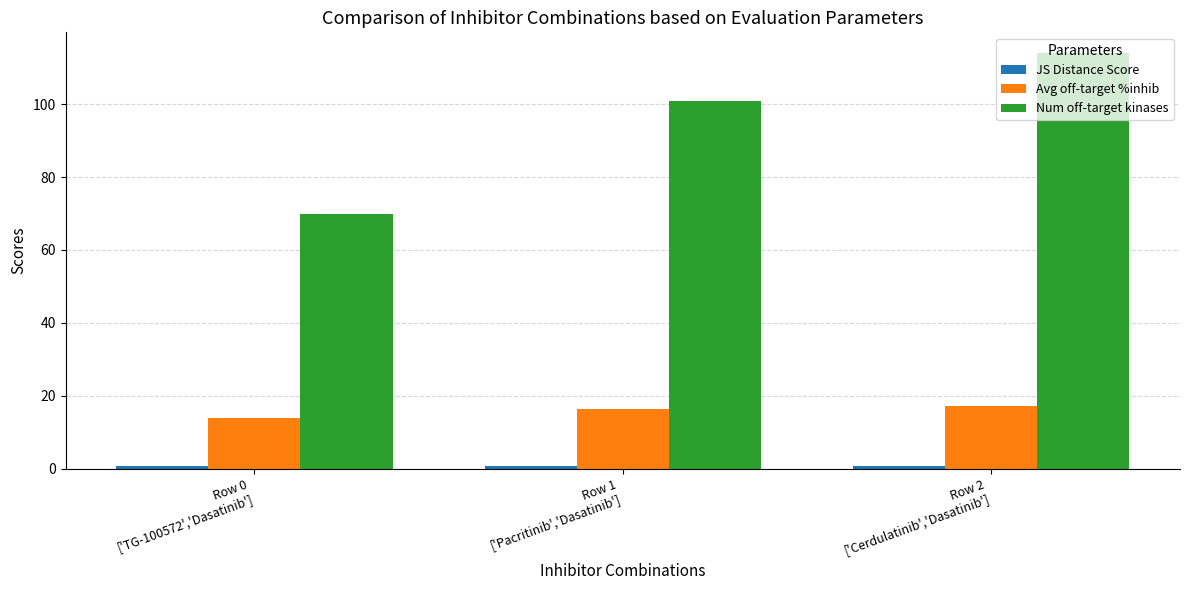

How many series are shown in this chart?

3